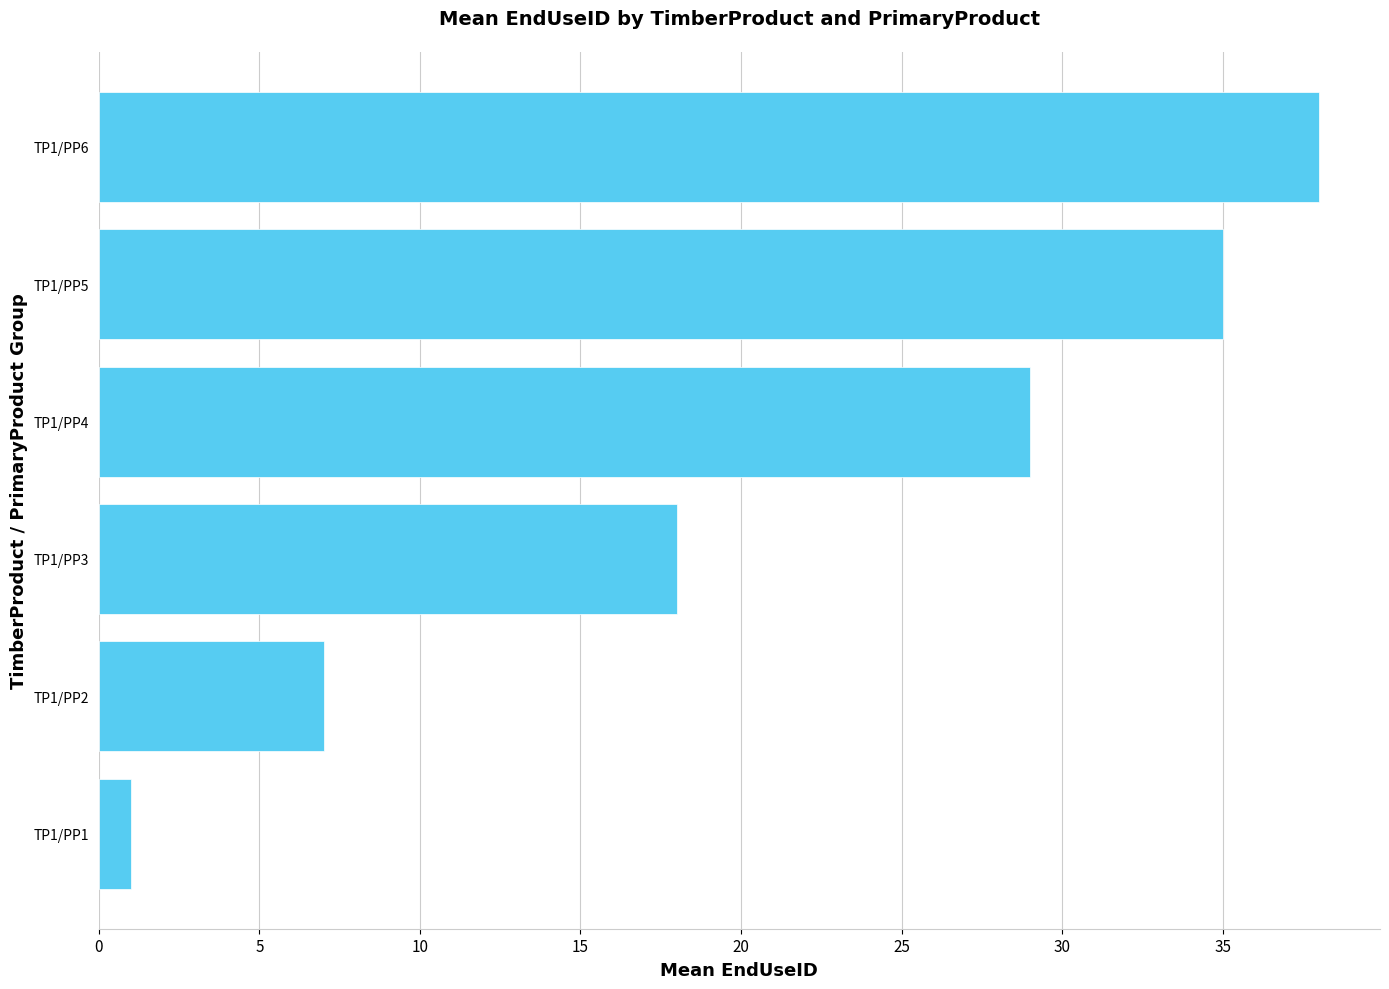

Rank the categories by value from highest to lowest.

TP1/PP6, TP1/PP5, TP1/PP4, TP1/PP3, TP1/PP2, TP1/PP1